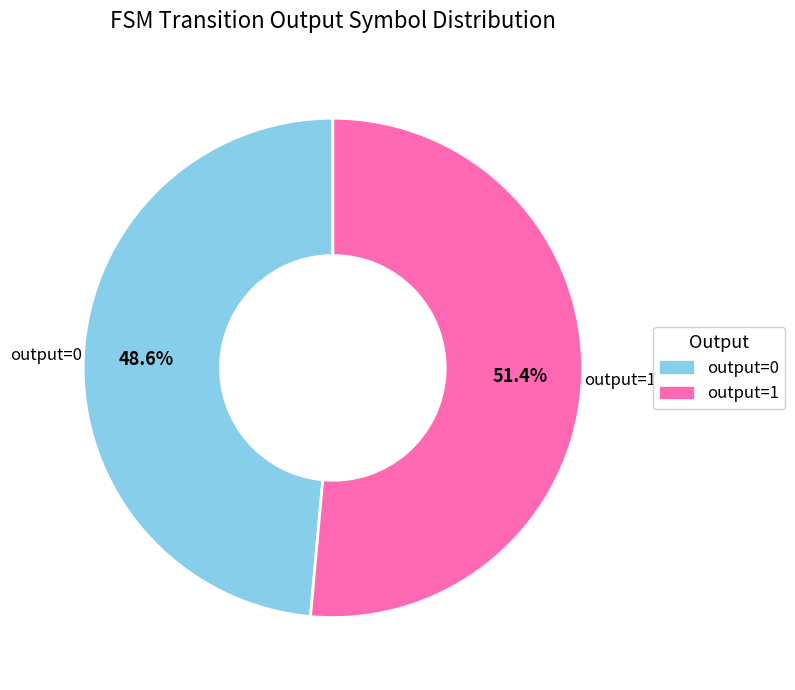

Count the number of slices in the pie.

2